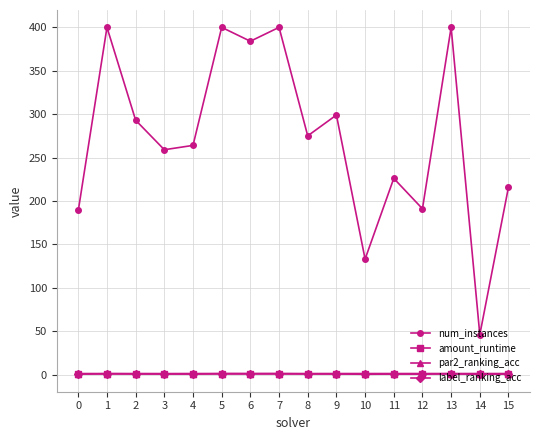

Is it true that num_instances equals 133.0 at 10?

True